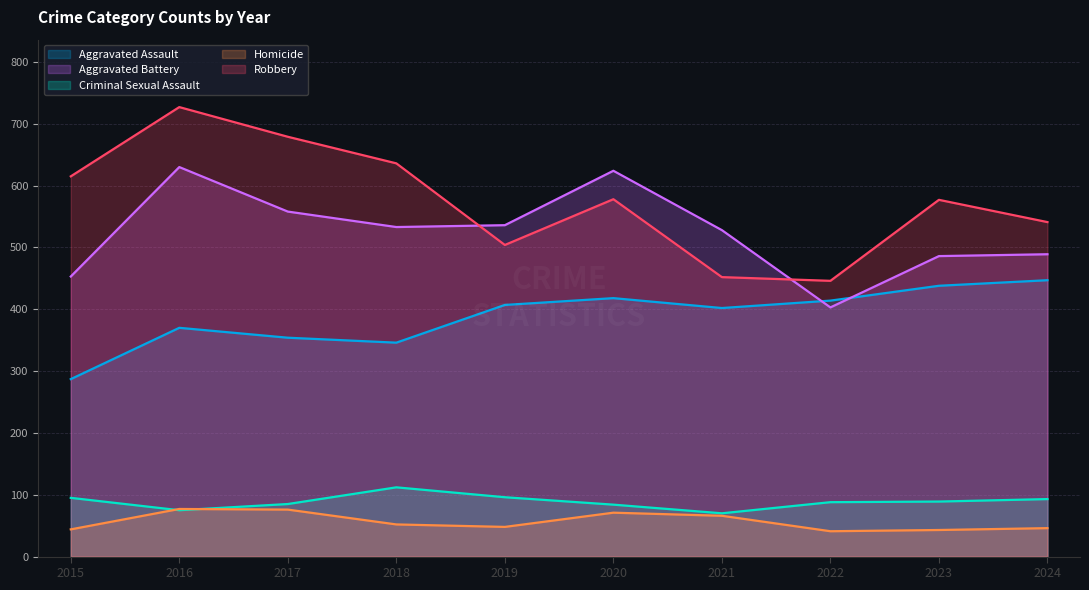

At which category does Robbery reach its first local peak?

2016